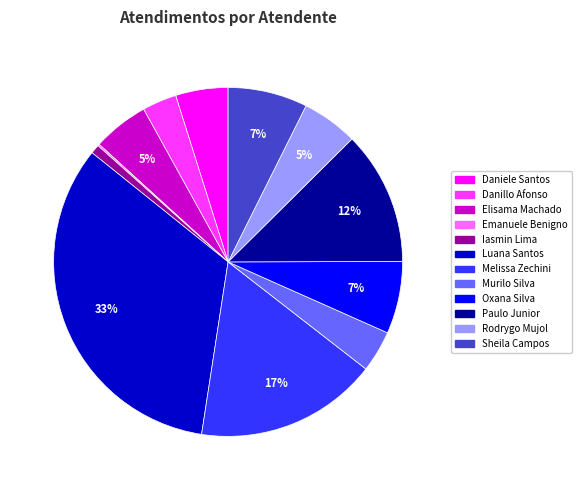

Do Sheila Campos and Oxana Silva together represent more than half of the pie?

No